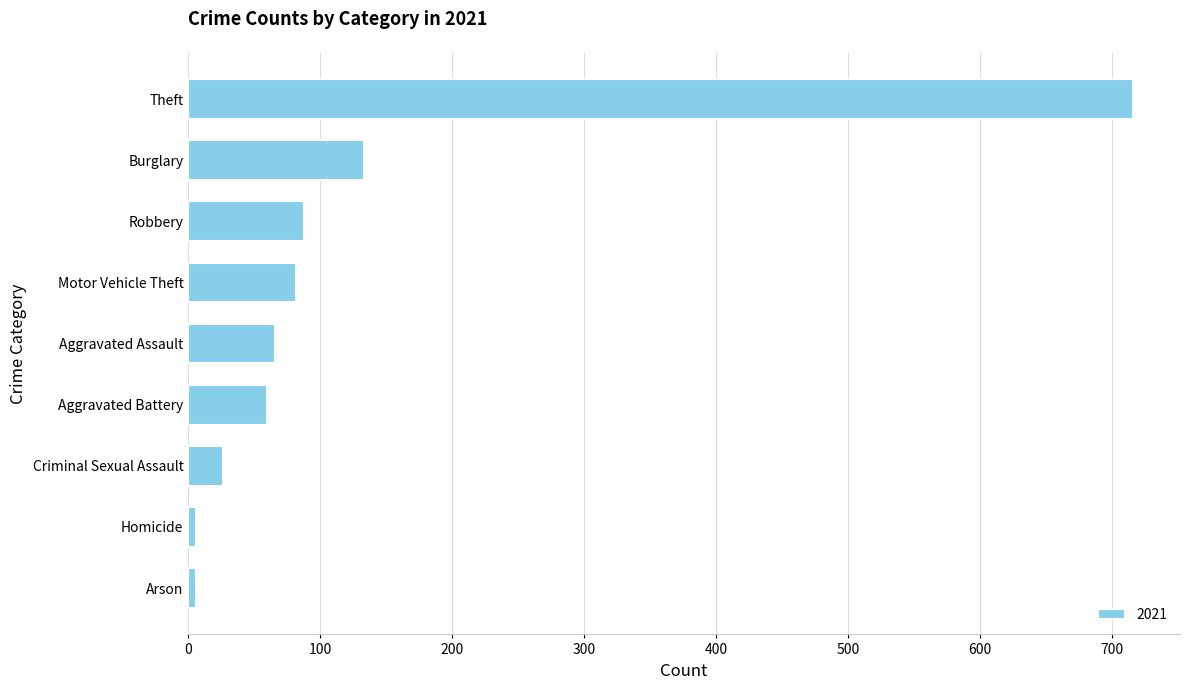

At which category does the chart reach its peak across all series?

Theft